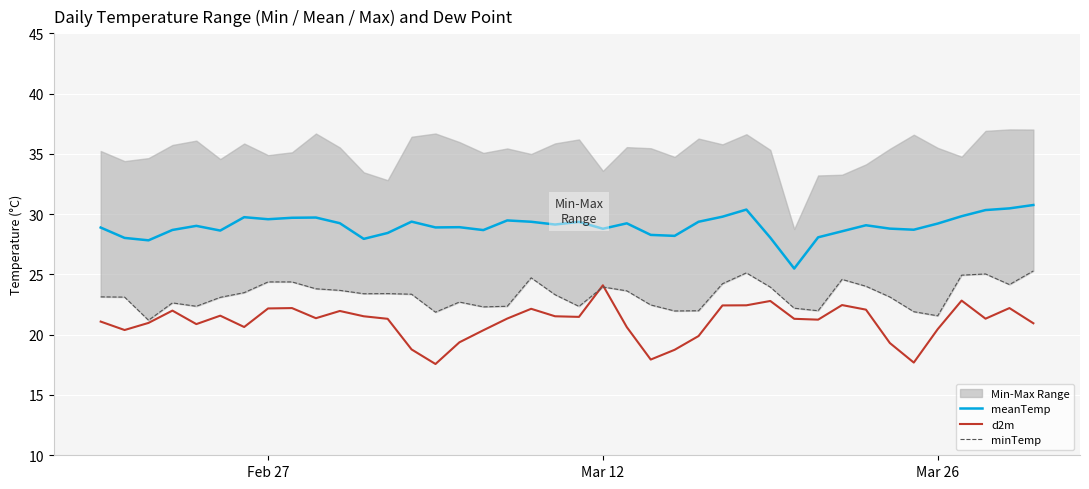

Reading right to left, transcribe all the data shown in this chart.

meanTemp: 30.8	30.5	30.3	29.8	29.2	28.7	28.8	29.1	28.6	28.1	25.5	28.1	30.4	29.8	29.4	28.2	28.3	29.2	28.8	29.4	29.1	29.4	29.5	28.7	28.9	28.9	29.4	28.4	27.9	29.2	29.7	29.7	29.6	29.8	28.6	29.0	28.7	27.8	28.0	28.9
d2m: 20.9	22.2	21.3	22.8	20.5	17.7	19.3	22.1	22.5	21.2	21.3	22.8	22.4	22.4	19.9	18.8	17.9	20.6	24.1	21.5	21.5	22.1	21.3	20.4	19.4	17.6	18.8	21.3	21.5	22.0	21.4	22.2	22.2	20.6	21.6	20.9	22.0	21.0	20.4	21.1
minTemp: 25.3	24.2	25.0	24.9	21.6	21.9	23.1	24.0	24.6	22.0	22.2	23.9	25.1	24.2	22.0	22.0	22.5	23.6	24.0	22.4	23.3	24.7	22.4	22.3	22.7	21.9	23.4	23.4	23.4	23.7	23.8	24.4	24.4	23.5	23.1	22.4	22.6	21.2	23.1	23.1